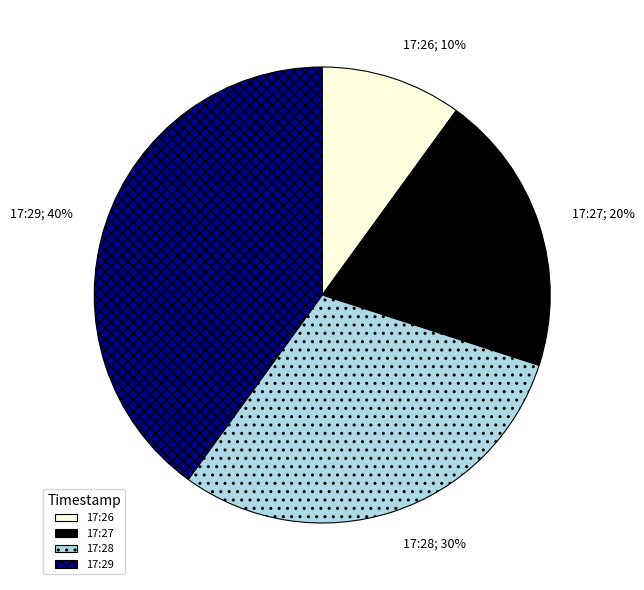

Is 17:26 the majority of the pie?

No